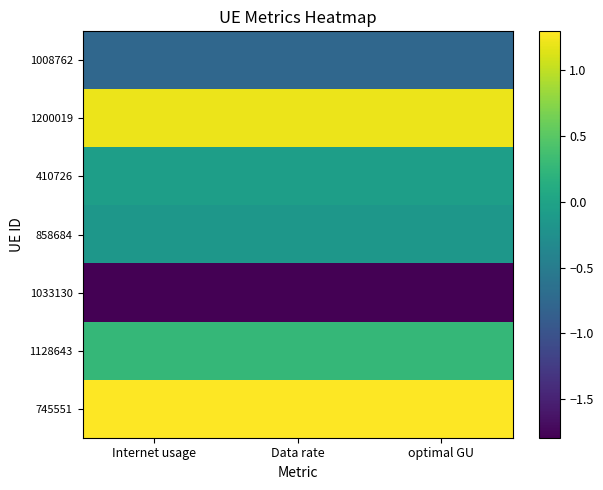

Which has a higher value, Data rate or Internet usage?

Data rate